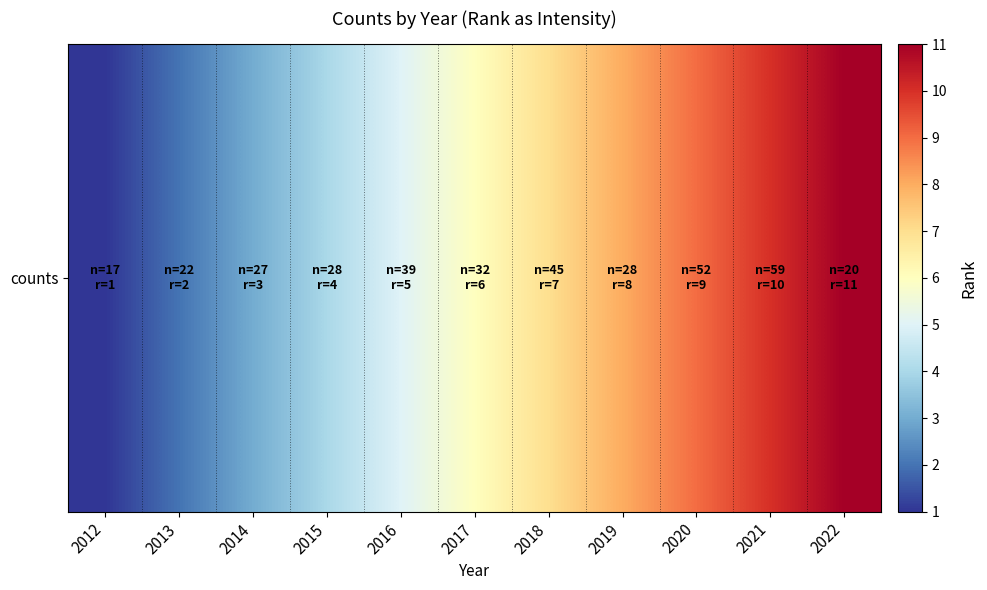

The chart shows a value of 7 at 2018. True or false?

True